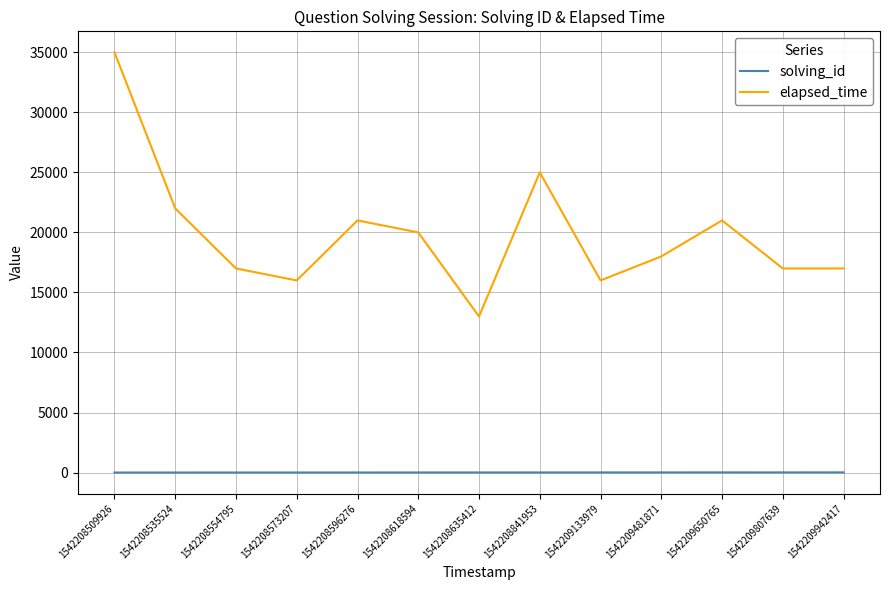

What is the maximum value for elapsed_time?

35000